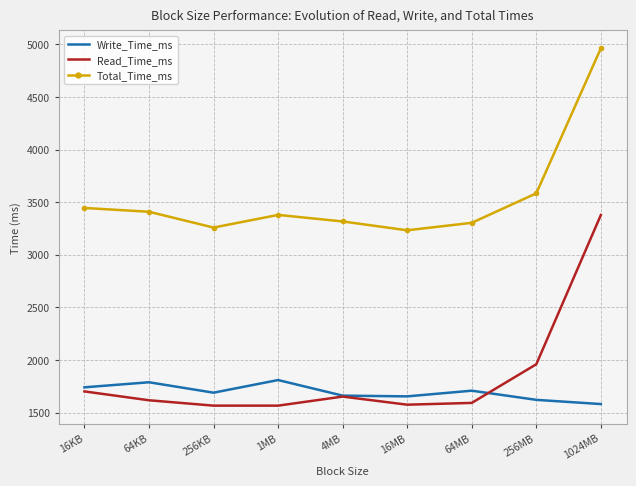

True or false: Total_Time_ms and Read_Time_ms intersect in this chart.

False